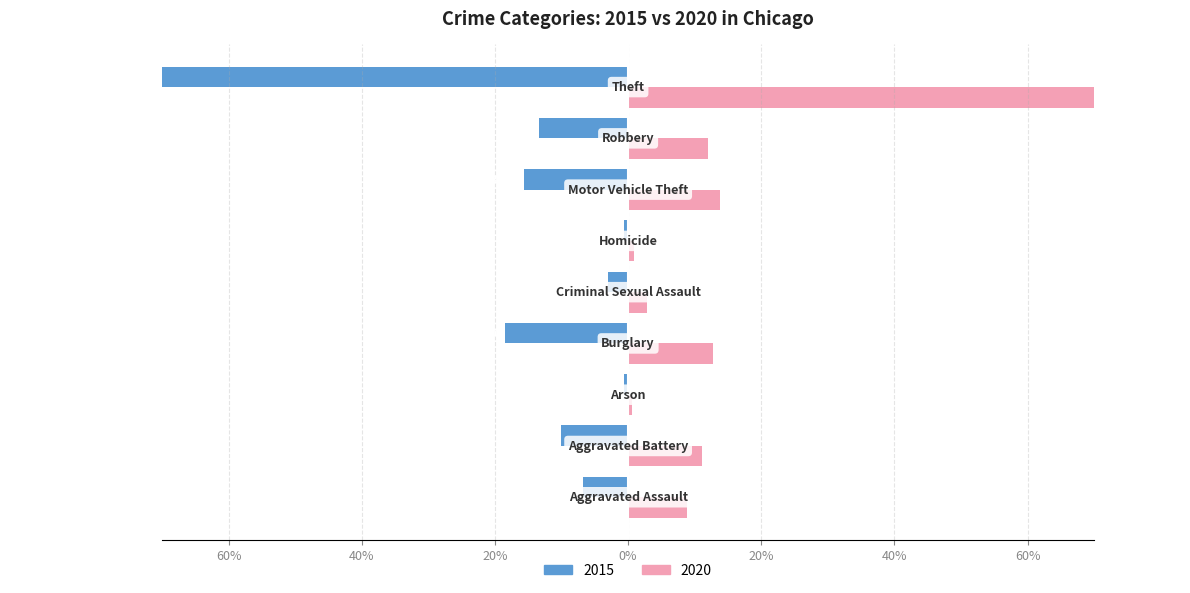

The value of 2015 at Aggravated Assault is -9.2. True or false?

False